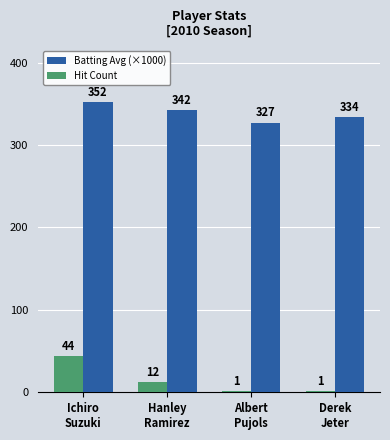

How many Batting Avg (×1000) values are between 334 and 352?

3